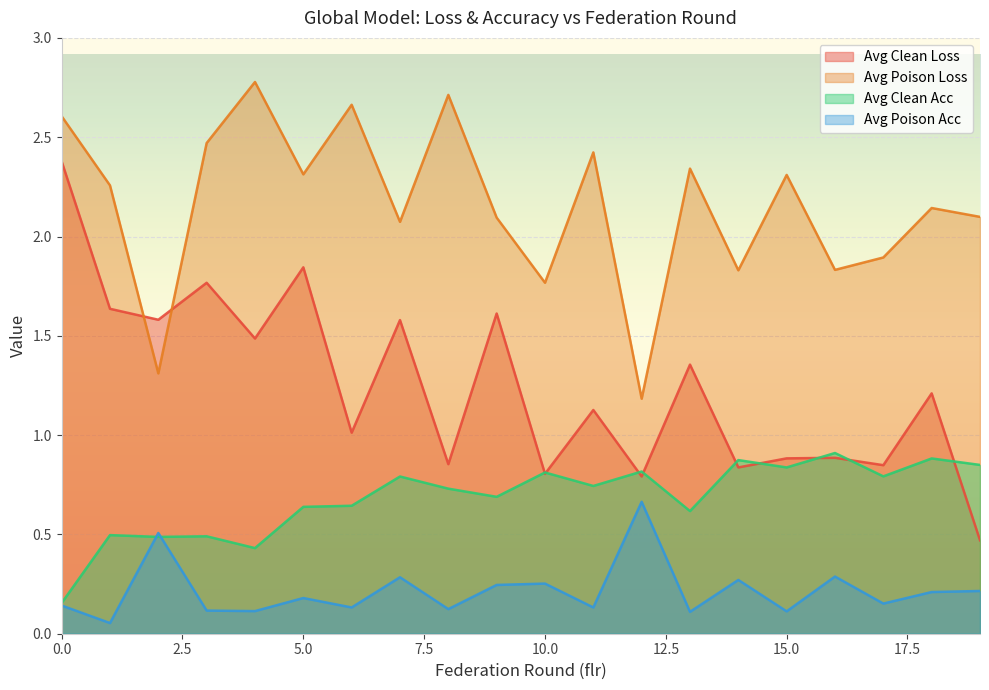

What is the difference between the second highest and second lowest values in the avg_poison_acc series?

0.4